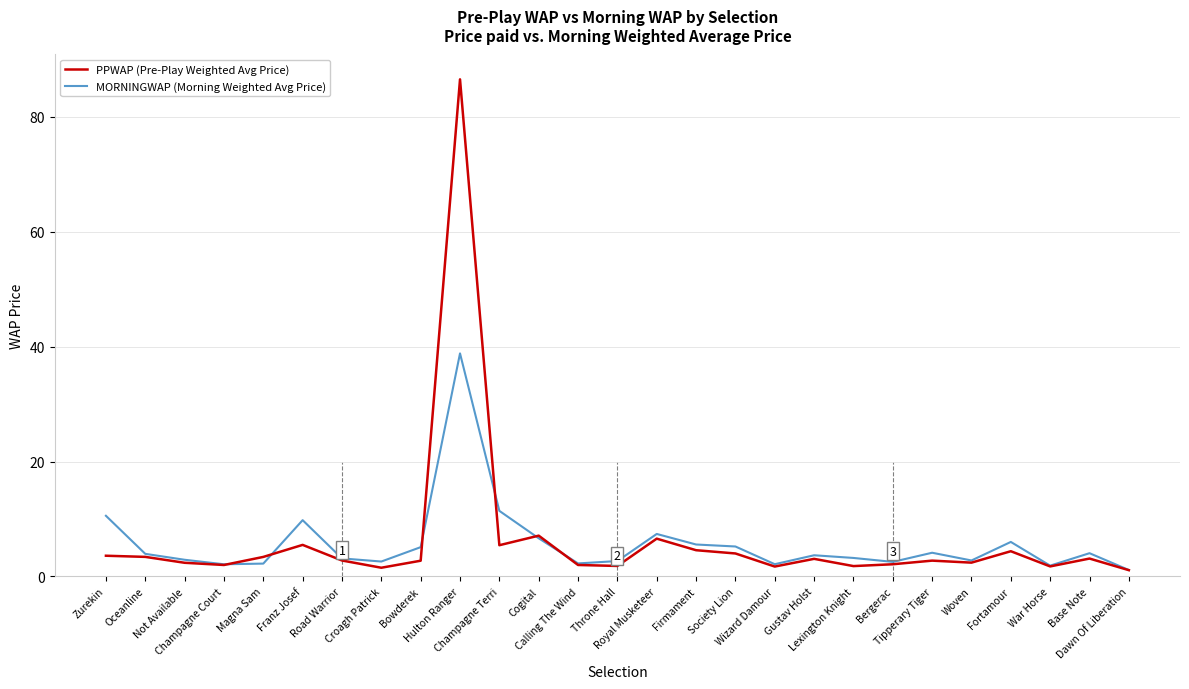

Rank the series by their maximum value, from lowest to highest.

MORNINGWAP (Morning Weighted Avg Price), PPWAP (Pre-Play Weighted Avg Price)